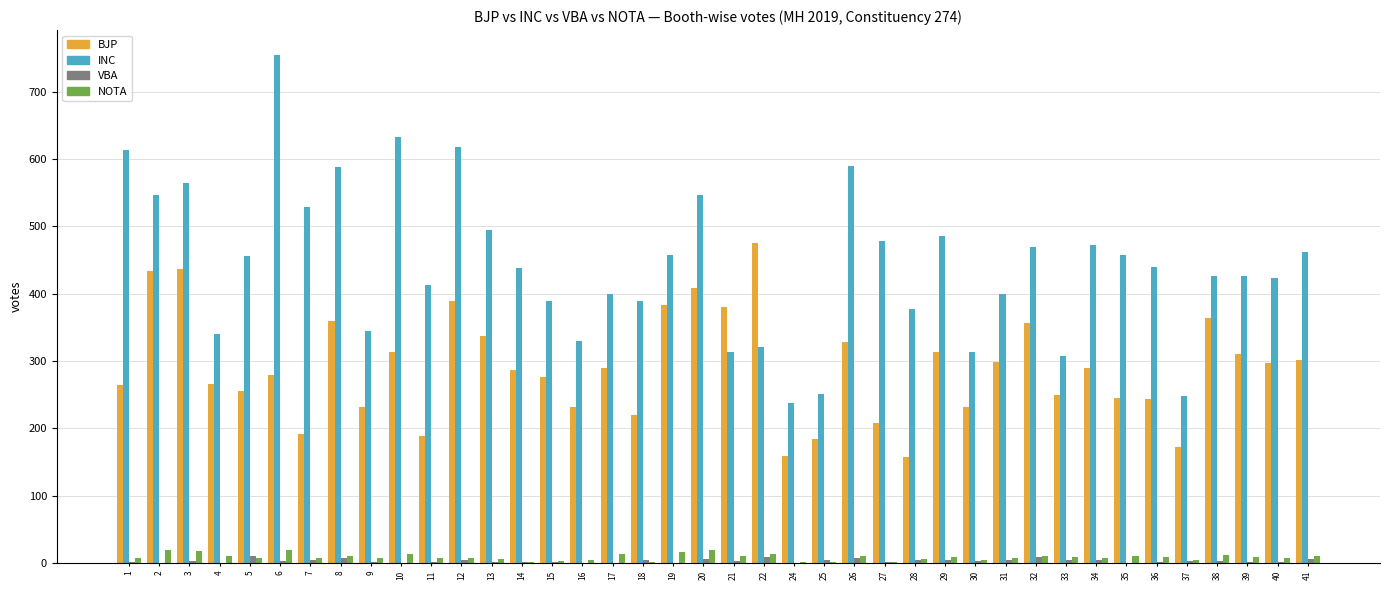

What is the maximum value shown in the chart?

754